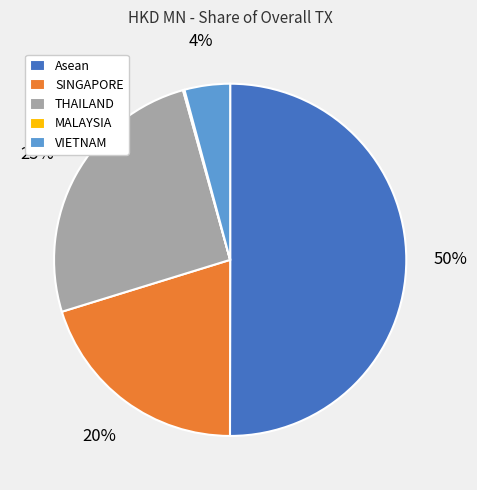

To the nearest percent, what is the difference between the VIETNAM and SINGAPORE slice percentages?

16%